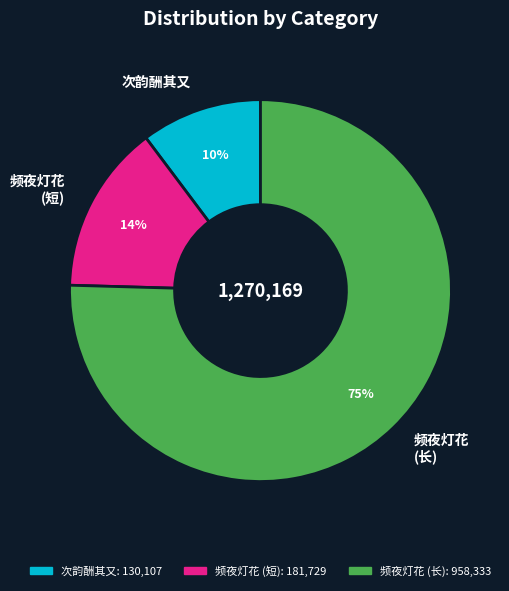

What percentage is the 次韵酬其又 slice, to the nearest percent?

10%